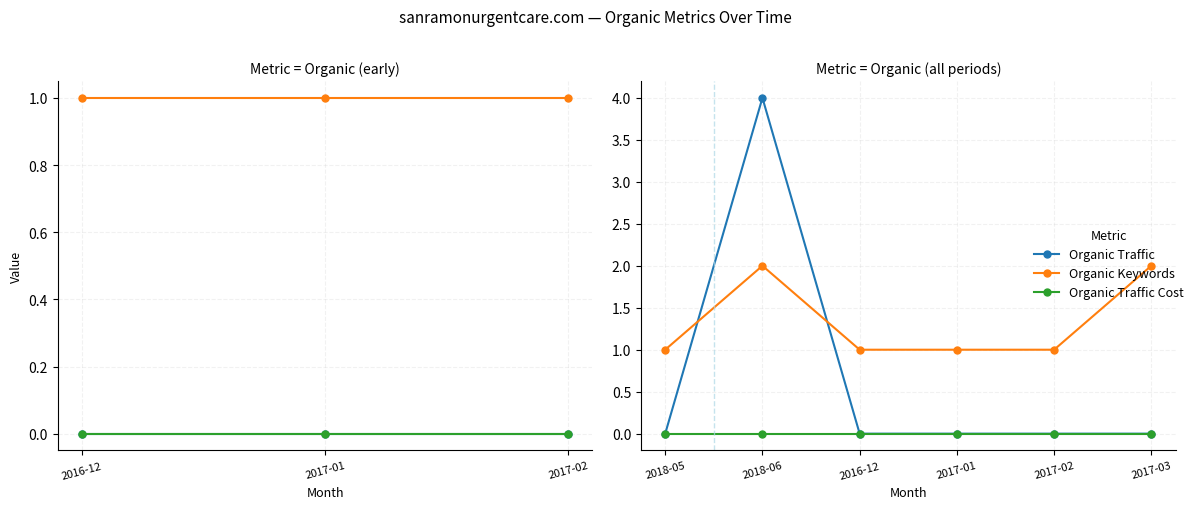

True or false: Organic Traffic has a value of 2 at 2016-12.

False